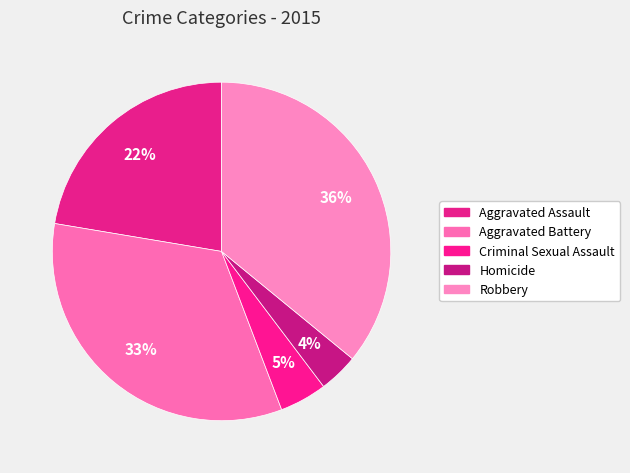

How many slices are in this pie chart?

5